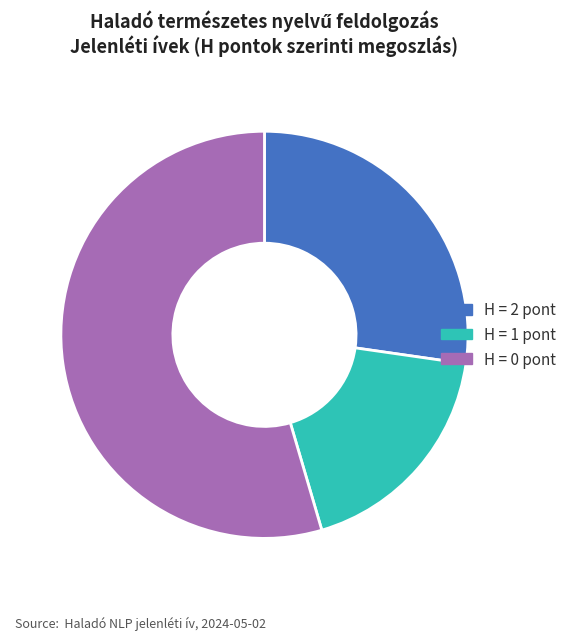

Is the sum of H = 0 pont and H = 2 pont greater than half?

Yes